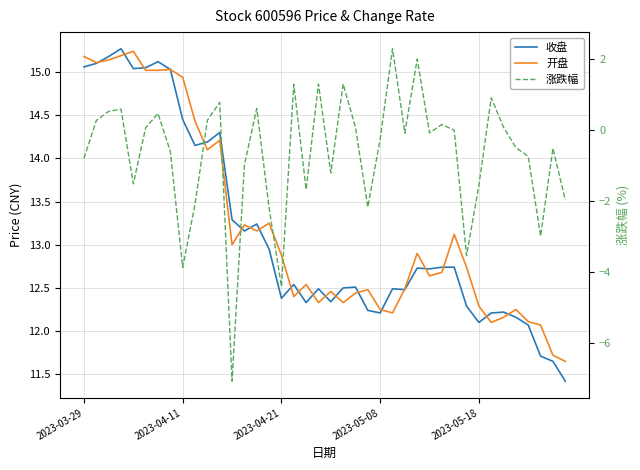

True or false: 收盘 and 涨跌幅 cross at least once.

False